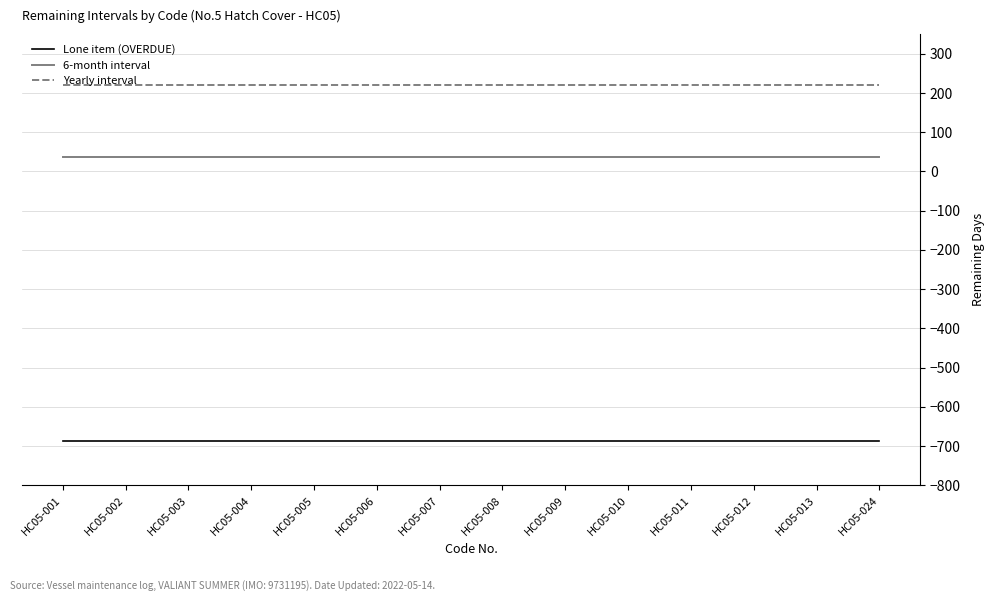

What is the maximum value shown in the chart?

220